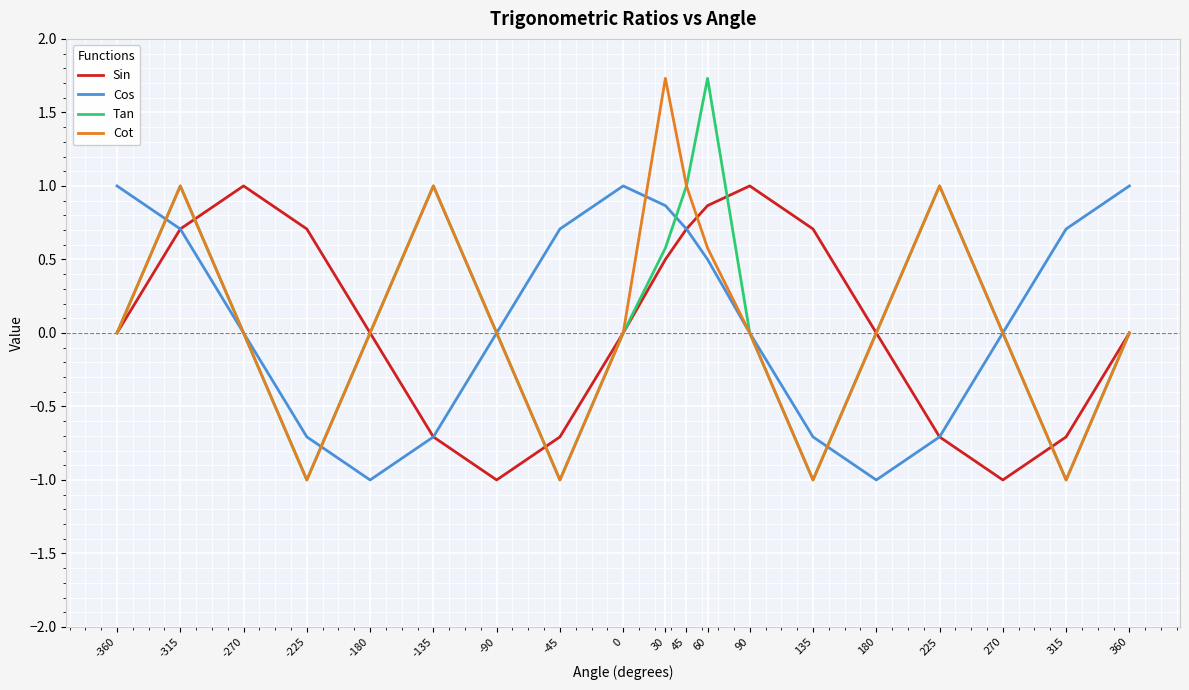

True or false: Cot and Cos intersect in this chart.

True